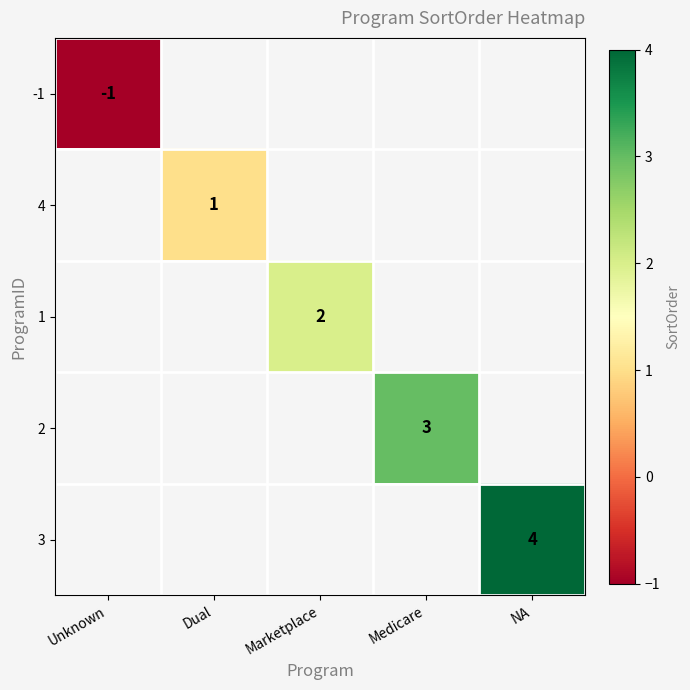

At how many categories does at least one series exceed 2?

2